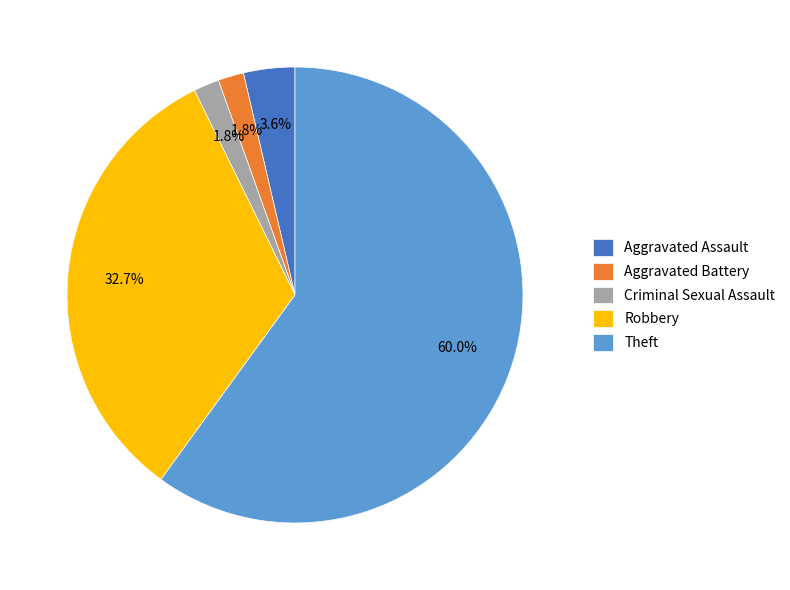

Count the number of slices in the pie.

5